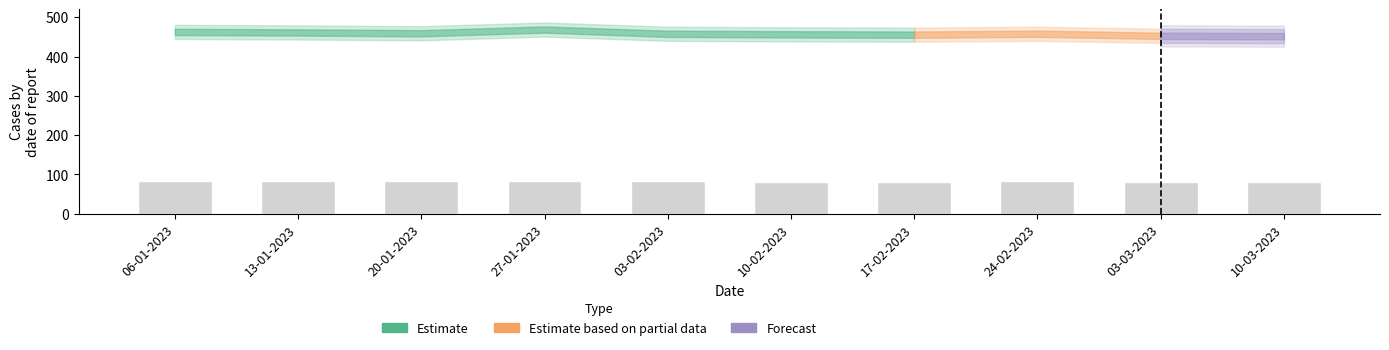

Is it true that the value at 24-02-2023 is 124.3?

False